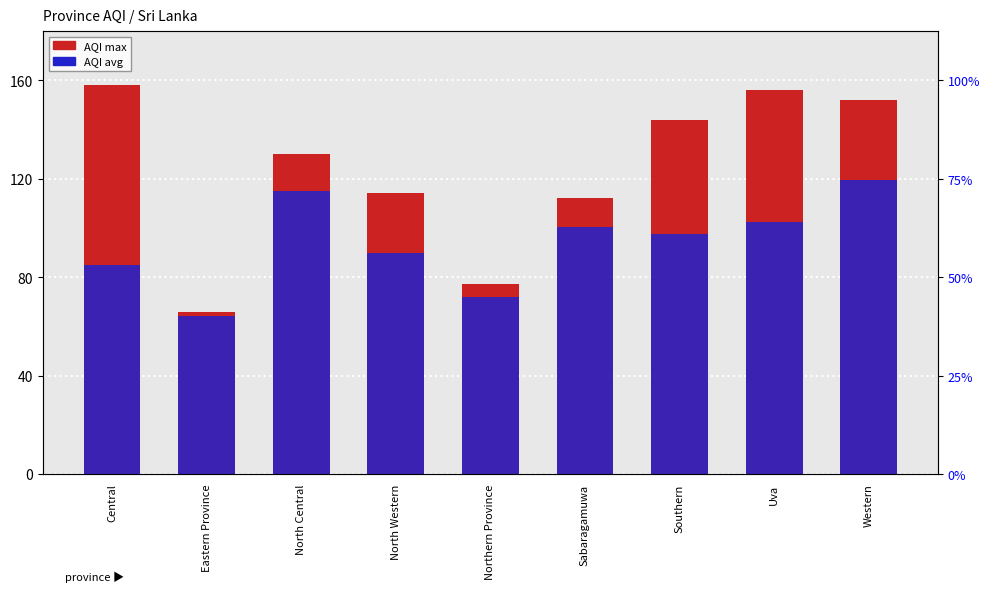

The AQI (max) series shows 53.4 at Central. True or false?

False